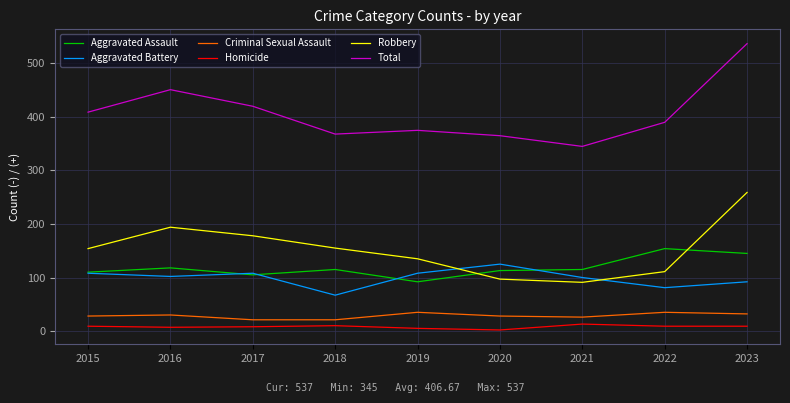

Rank the series by their maximum value, from highest to lowest.

Total, Robbery, Aggravated Assault, Aggravated Battery, Criminal Sexual Assault, Homicide